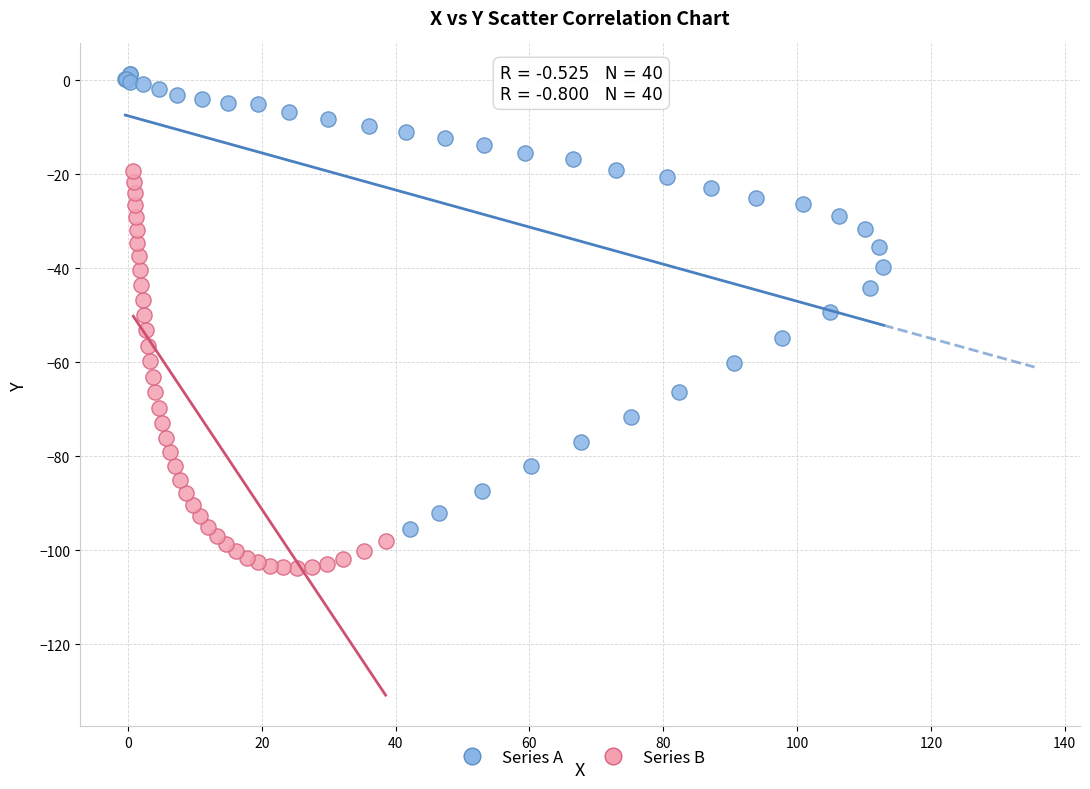

Which series has the largest Y range (max minus min)?

Series A